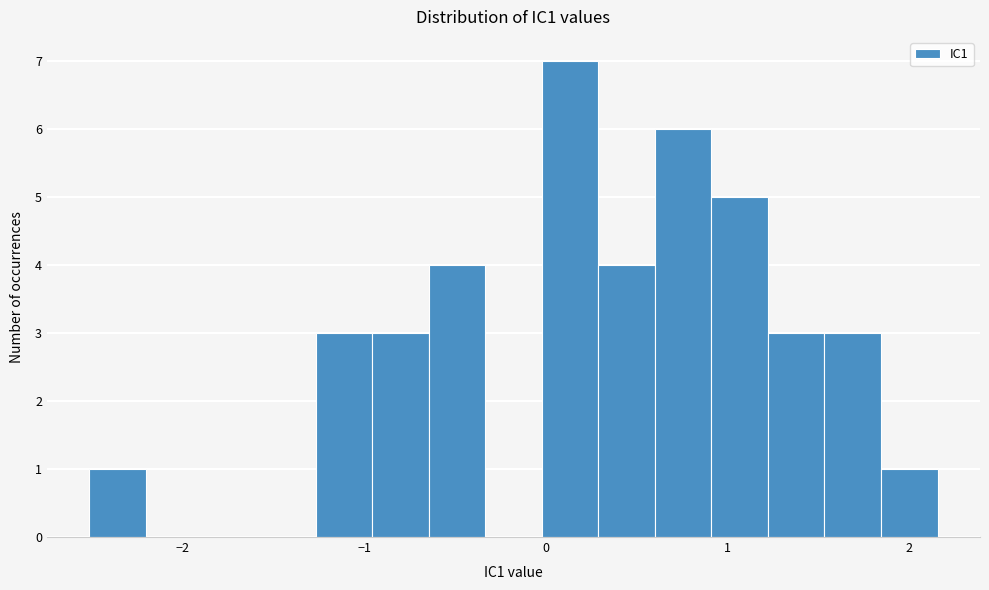

Read against the x-axis, roughly where is the centre of the tallest bar?

0.1